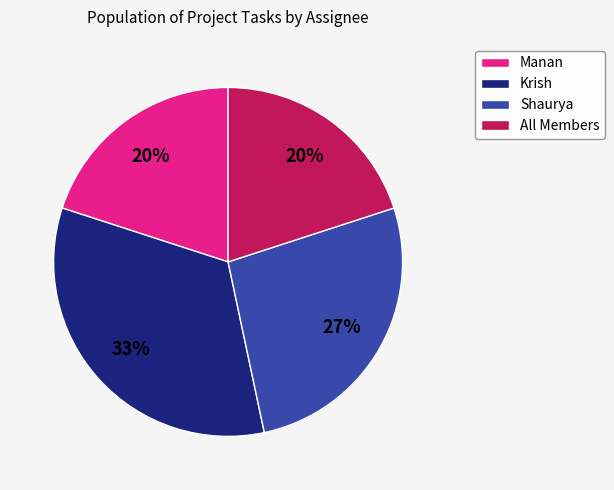

Does Shaurya represent more than half of the total?

No